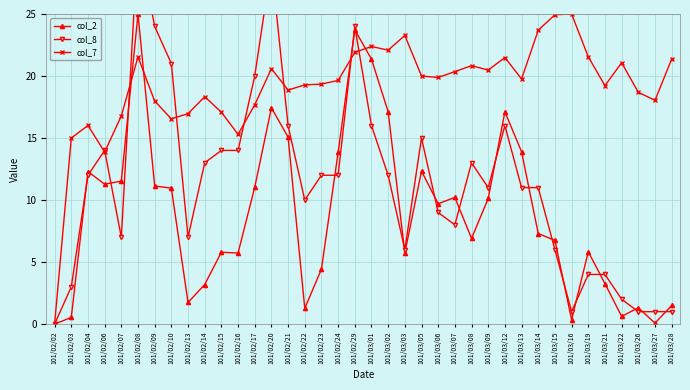

What is the label of the 23rd point from the left?

101/03/05